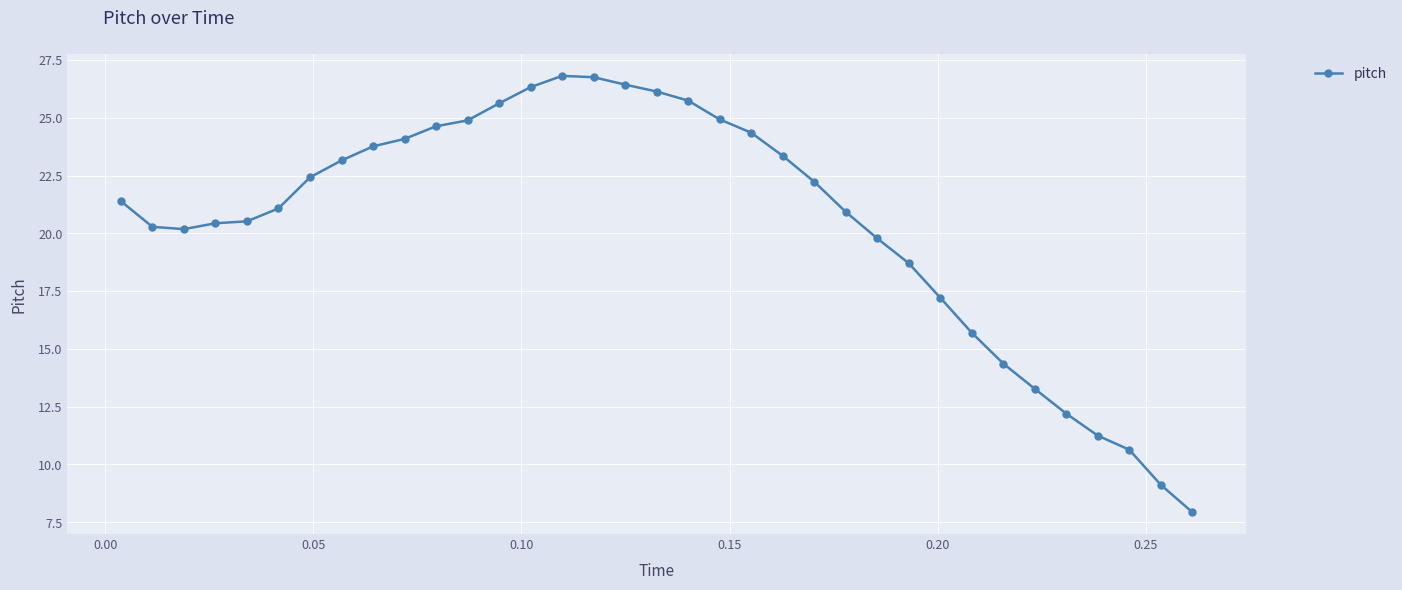

What is the difference between the maximum and minimum values?

18.9